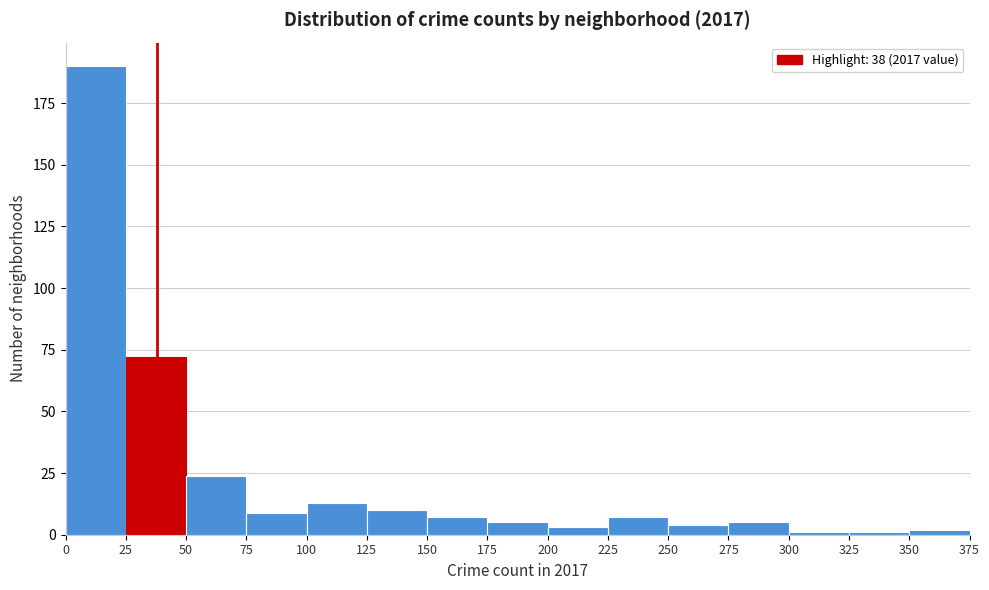

Reading left to right, transcribe this chart: for each bar, give the range it covers on the x-axis and its height. The values are not printed on the chart, so give them approximately, as read against the axis.

0 to 25: 190
25 to 50: 70
50 to 75: 25
75 to 100: 10
100 to 125: 15
125 to 150: 10
150 to 175: 5
175 to 200: 5
200 to 225: under 5
225 to 250: 5
250 to 275: under 5
275 to 300: 5
300 to 325: under 5
325 to 350: under 5
350 to 375: under 5